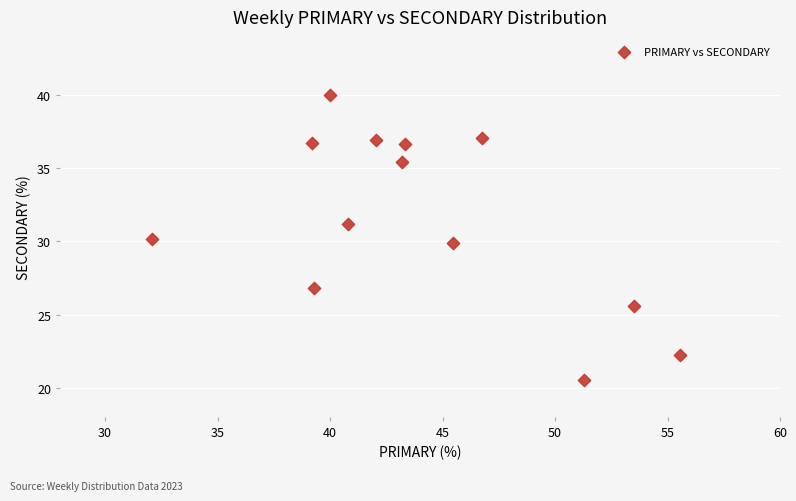

What is the range of X values (max minus min)?

23.5